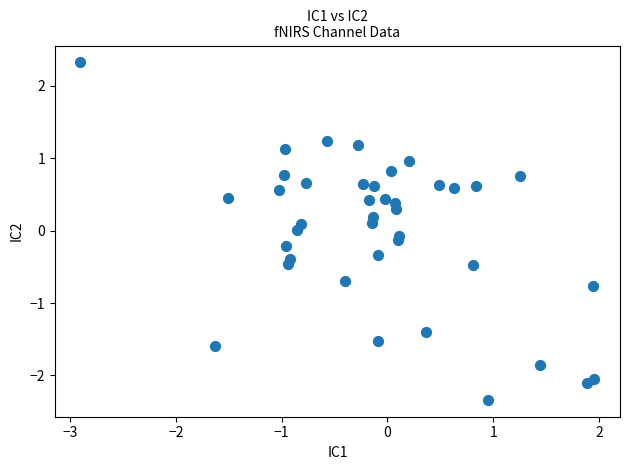

What is the range of Y values (max minus min)?

4.7